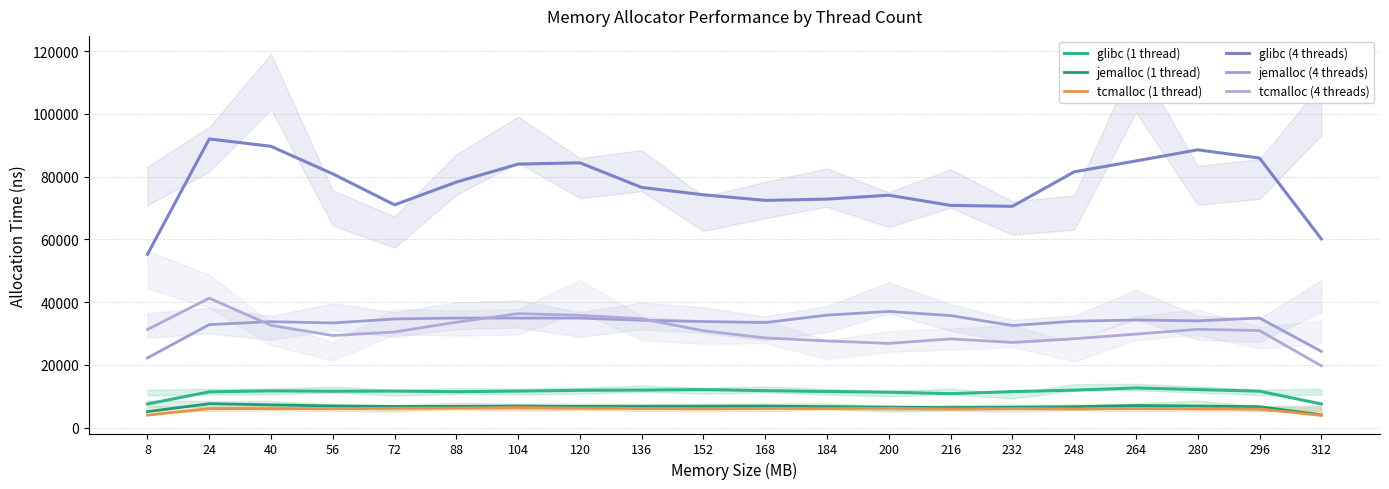

True or false: tcmalloc (1 thread) and jemalloc (1 thread) cross at least once.

False